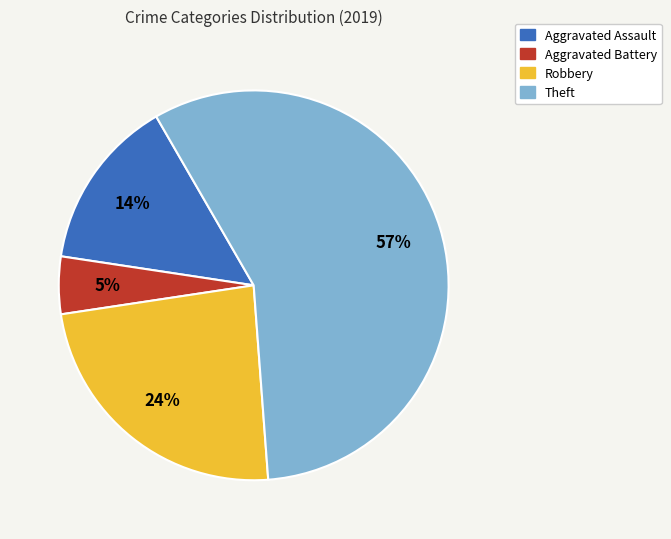

Rank the categories by value from highest to lowest.

Theft, Robbery, Aggravated Assault, Aggravated Battery